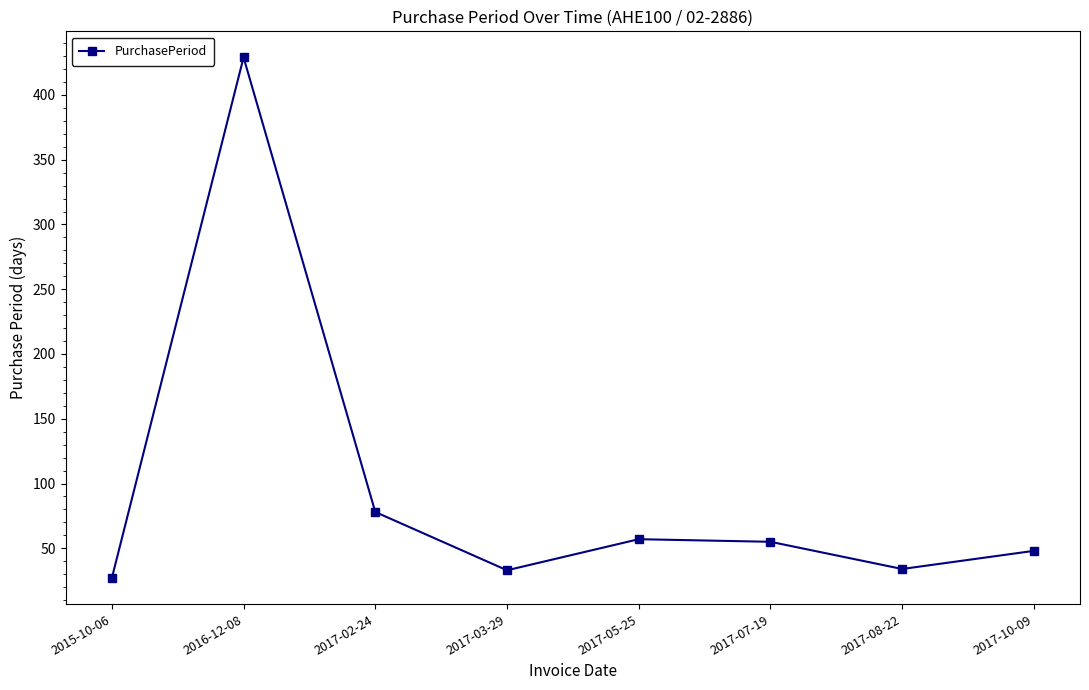

The chart shows a value of 48 at 2017-10-09. True or false?

True